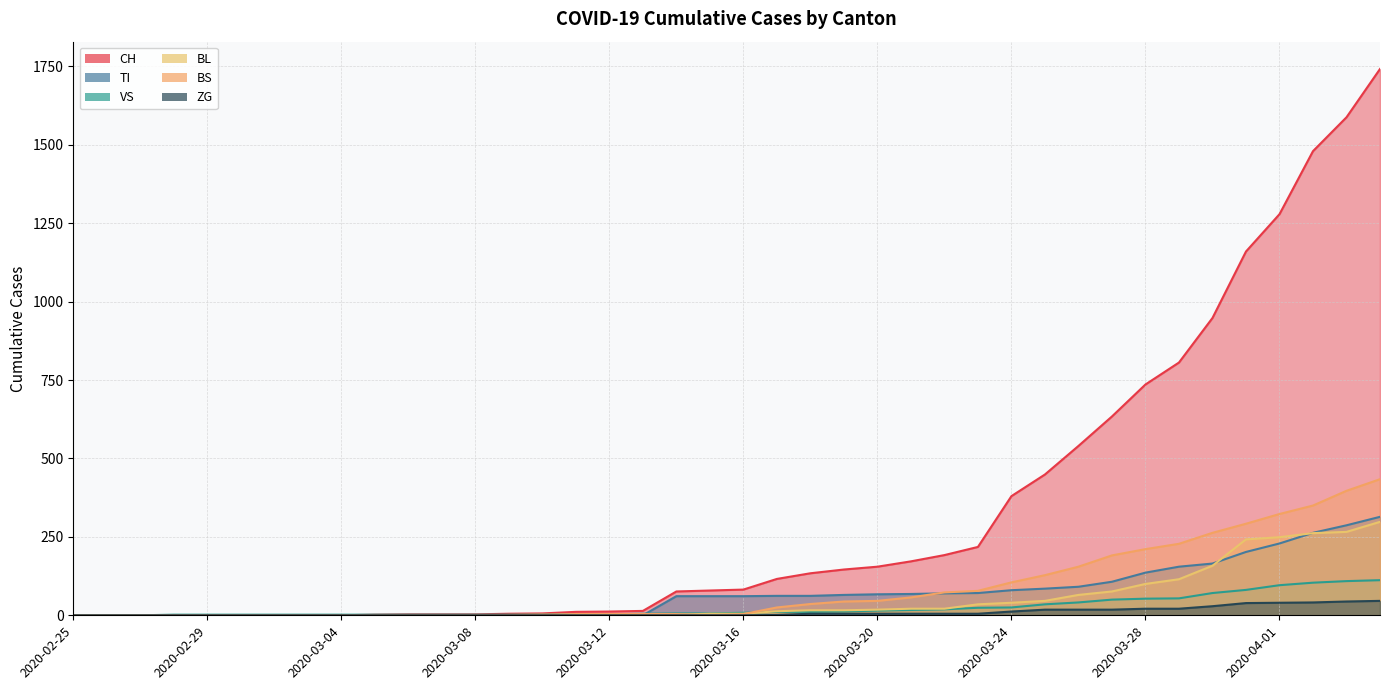

Does the chart display data point markers on the line(s)?

No